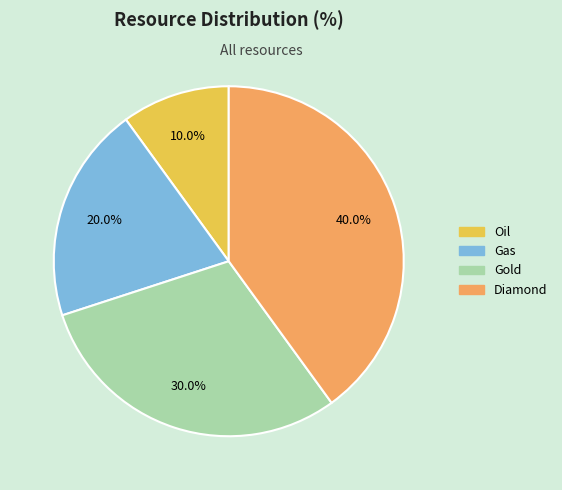

To the nearest percent, what percentage of the pie is Oil?

10%